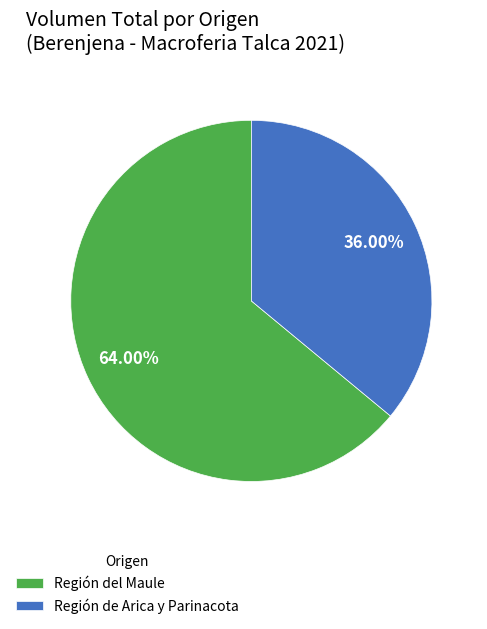

Is there any slice that represents more than half of the pie?

Yes